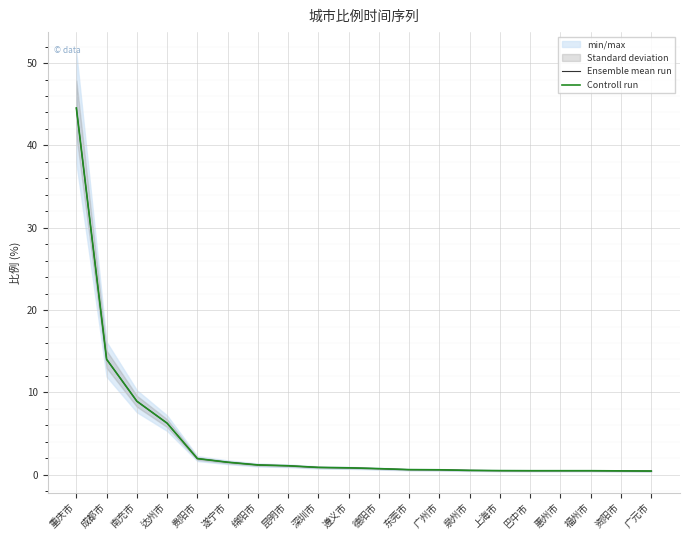

At how many categories does at least one series exceed 10?

2